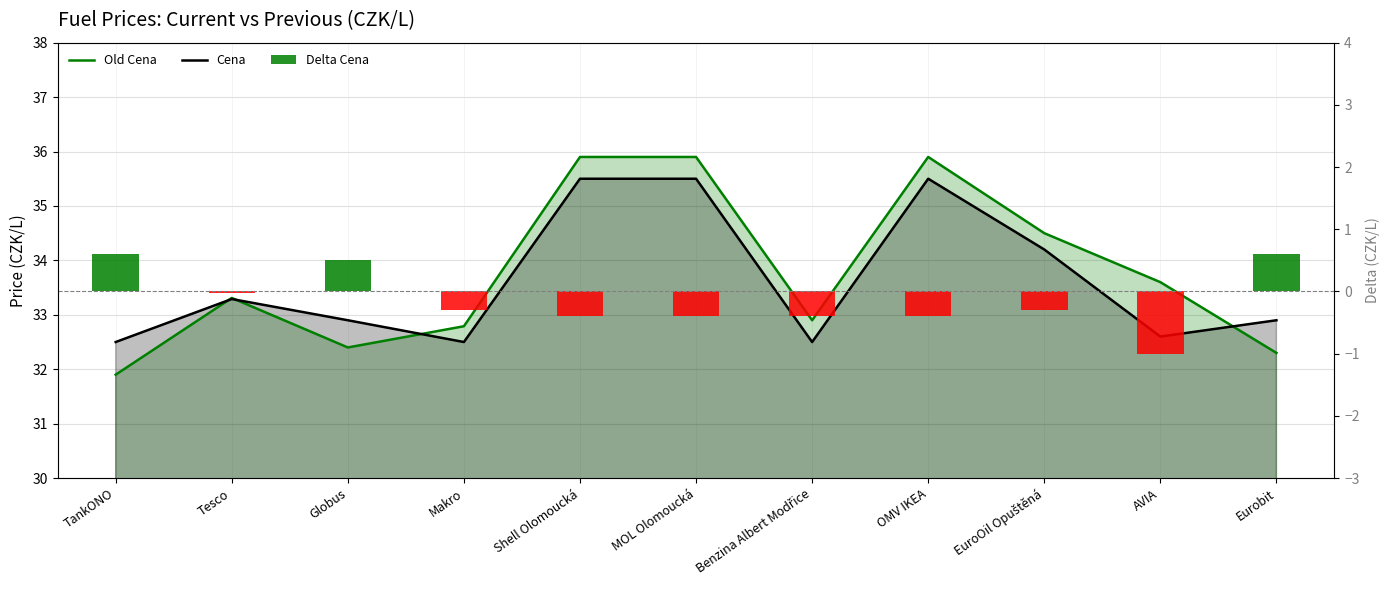

Between EuroOil Opuštěná and AVIA, which is larger?

EuroOil Opuštěná